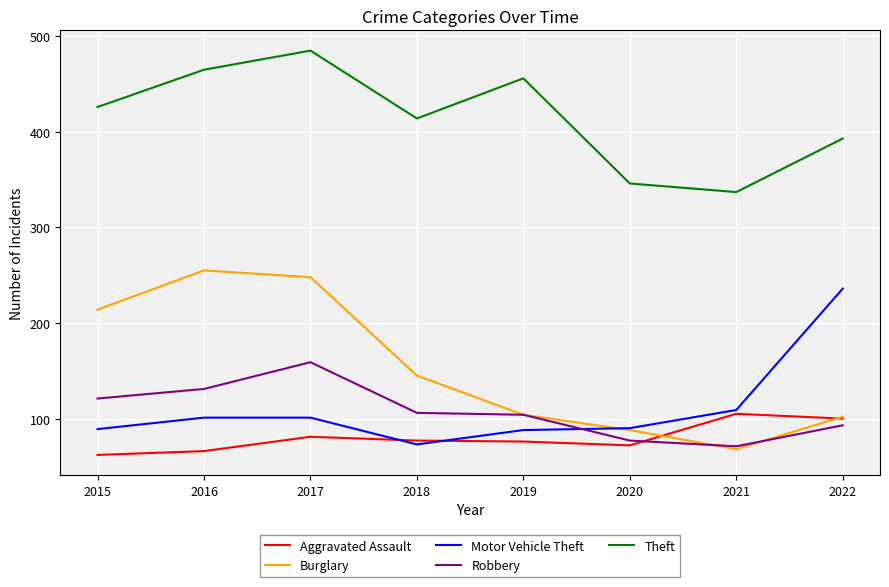

Which series has the largest total across all categories?

Theft